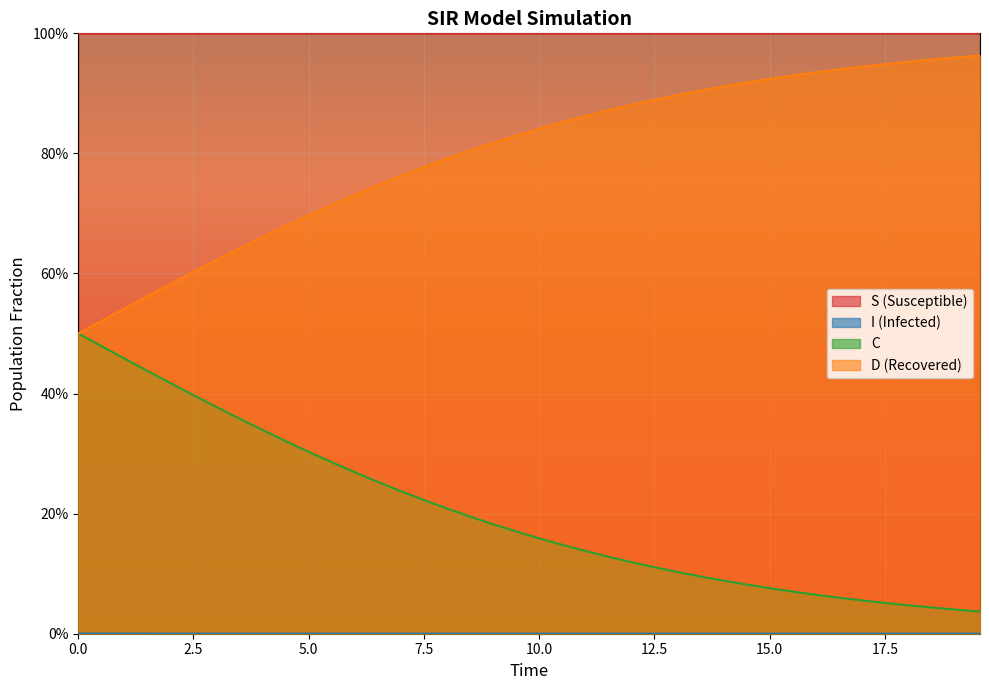

Reading left to right, transcribe all the data shown in this chart.

S: 1.0	1.0	1.0	1.0	1.0	1.0	1.0	1.0	1.0	1.0	1.0	1.0	1.0	1.0	1.0	1.0	1.0	1.0	1.0	1.0	1.0	1.0	1.0	1.0	1.0	1.0	1.0	1.0	1.0	1.0	1.0	1.0	1.0	1.0	1.0	1.0	1.0	1.0	1.0	1.0
I: 0.0	0.0	0.0	0.0	0.0	0.0	0.0	0.0	0.0	0.0	0.0	0.0	0.0	0.0	0.0	0.0	0.0	0.0	0.0	0.0	0.0	0.0	0.0	0.0	0.0	0.0	0.0	0.0	0.0	0.0	0.0	0.0	0.0	0.0	0.0	0.0	0.0	0.0	0.0	0.0
C: 0.5	0.5	0.5	0.4	0.4	0.4	0.4	0.4	0.3	0.3	0.3	0.3	0.3	0.3	0.2	0.2	0.2	0.2	0.2	0.2	0.2	0.1	0.1	0.1	0.1	0.1	0.1	0.1	0.1	0.1	0.1	0.1	0.1	0.1	0.1	0.1	0.0	0.0	0.0	0.0
D: 0.5	0.5	0.5	0.6	0.6	0.6	0.6	0.6	0.7	0.7	0.7	0.7	0.7	0.7	0.8	0.8	0.8	0.8	0.8	0.8	0.8	0.9	0.9	0.9	0.9	0.9	0.9	0.9	0.9	0.9	0.9	0.9	0.9	0.9	0.9	0.9	1.0	1.0	1.0	1.0